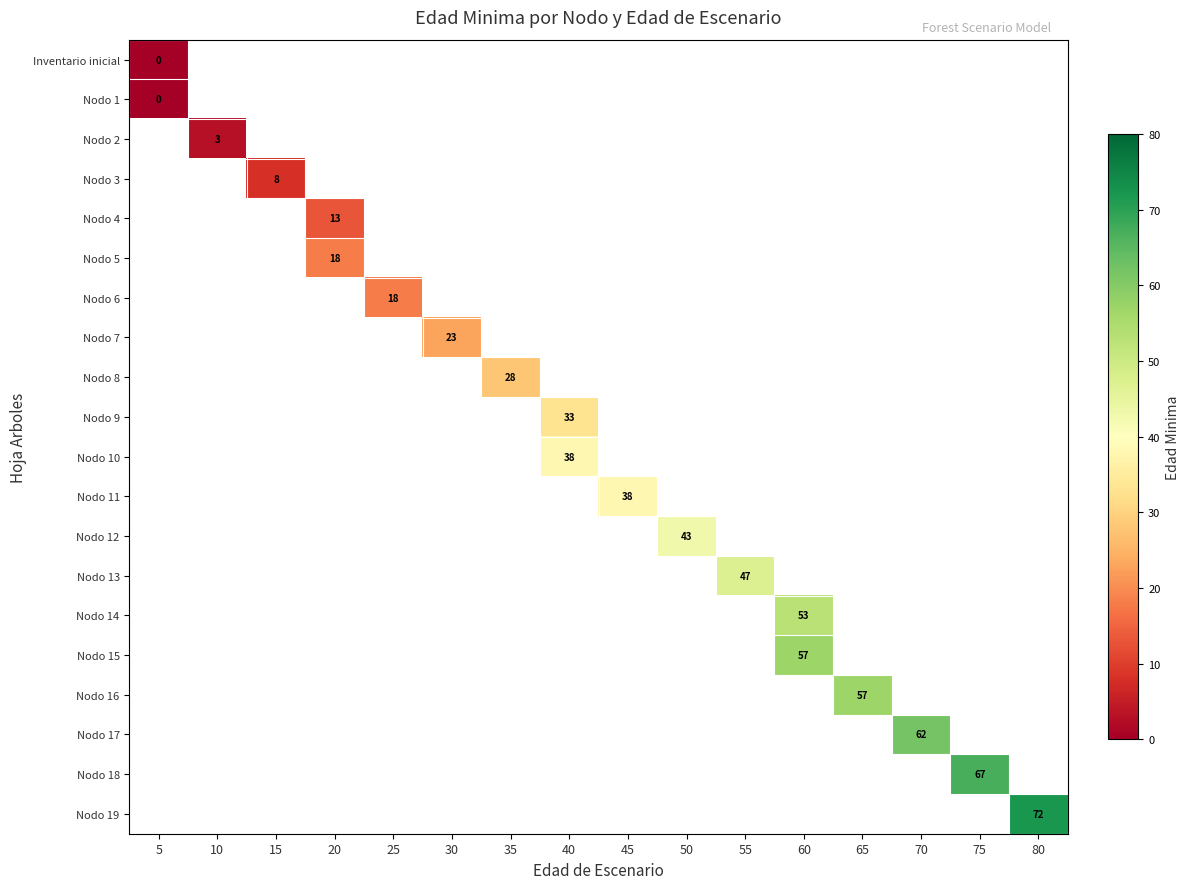

At which category does the chart reach its peak across all series?

80